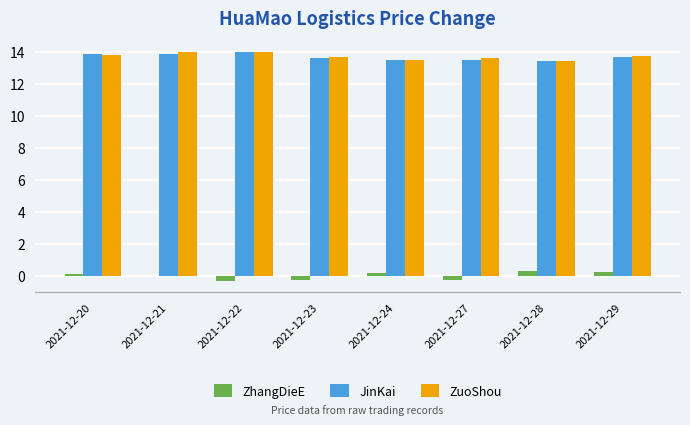

What is the greatest value displayed?

14.0